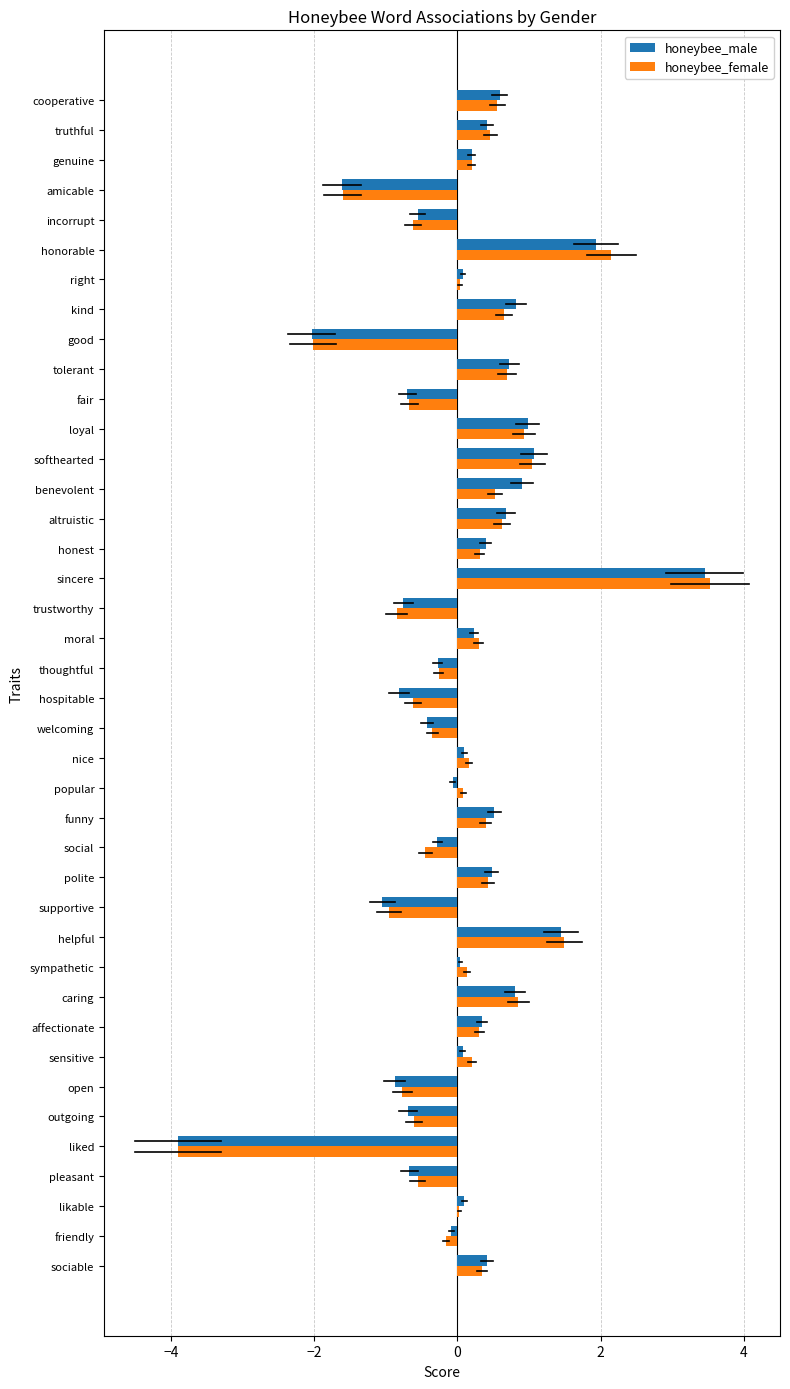

Between good and genuine, which series saw the biggest shift?

honeybee_male